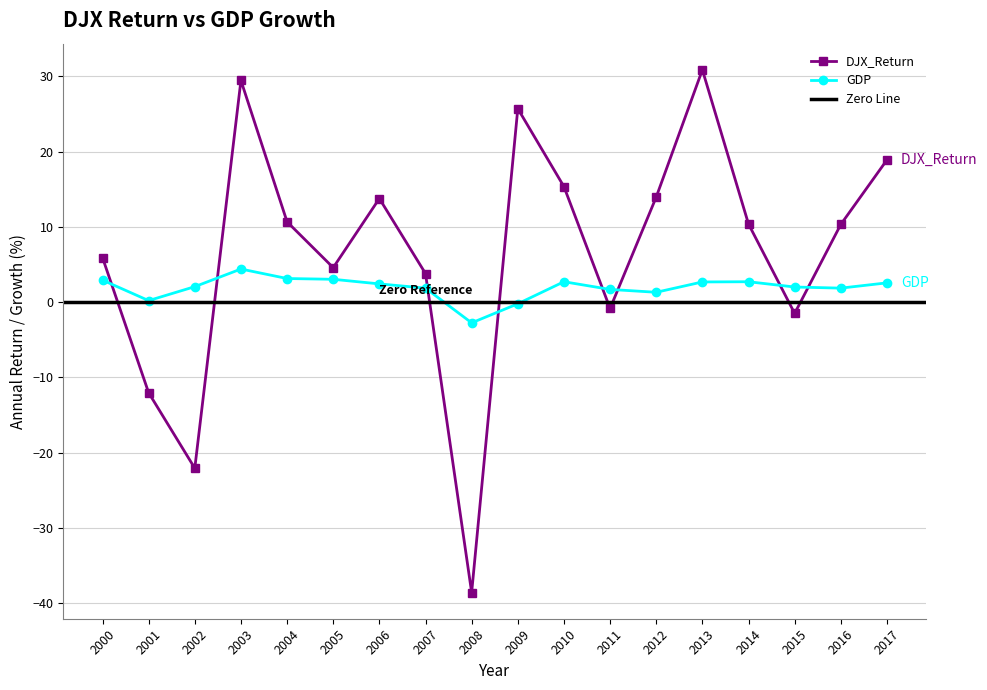

How many interior local valleys does the DJX_Return series have?

5